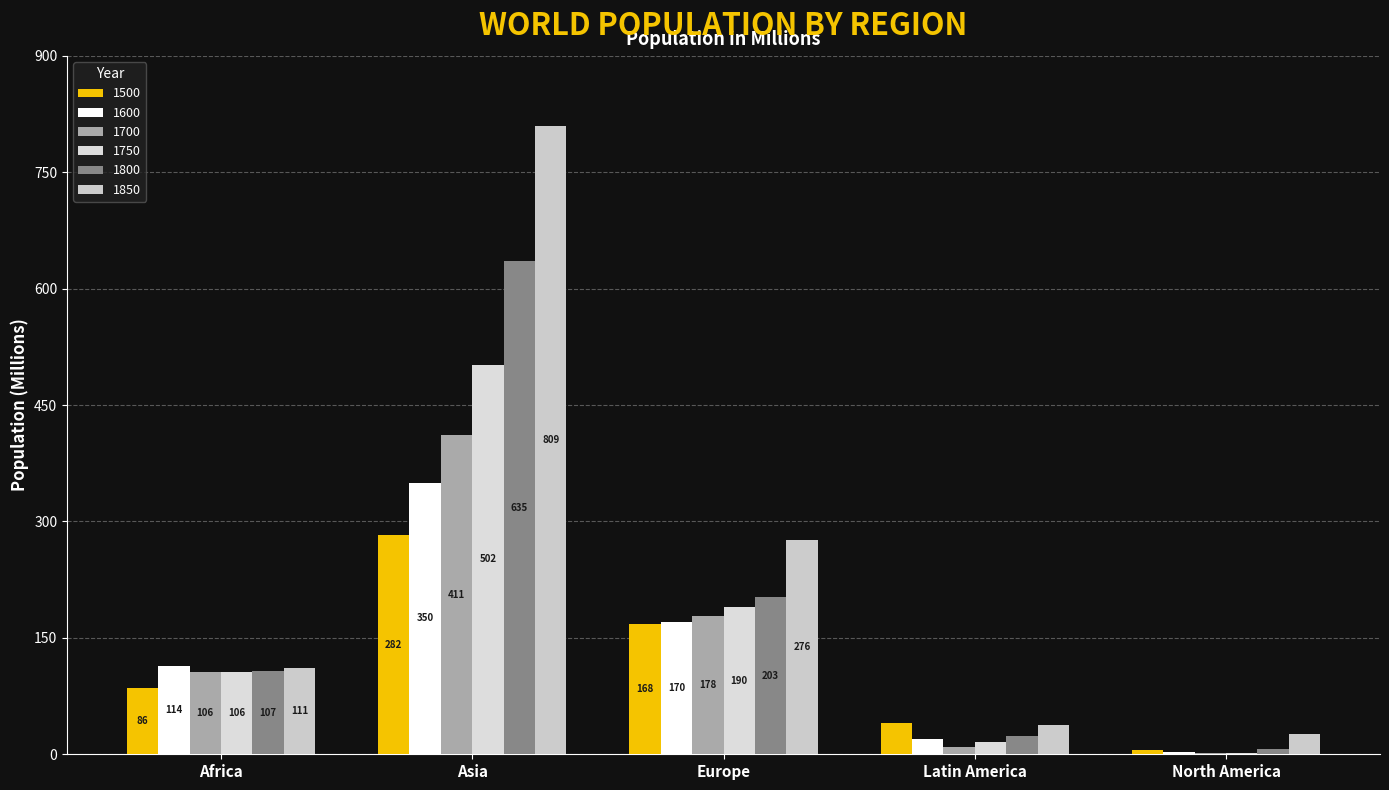

At Latin America, list the series in order from largest to smallest.

1500, 1850, 1800, 1600, 1750, 1700